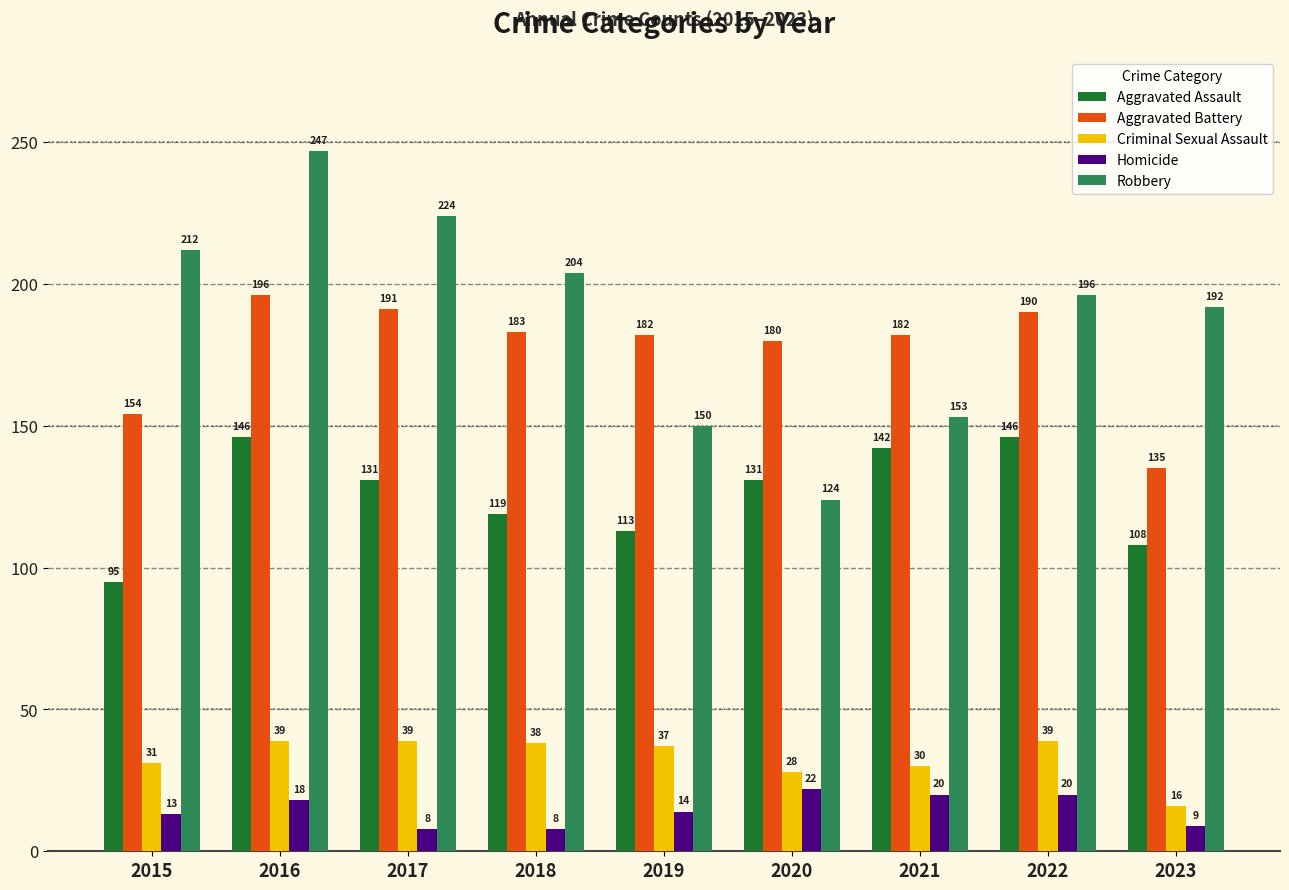

What value does the Aggravated Assault series have at 2015?

95